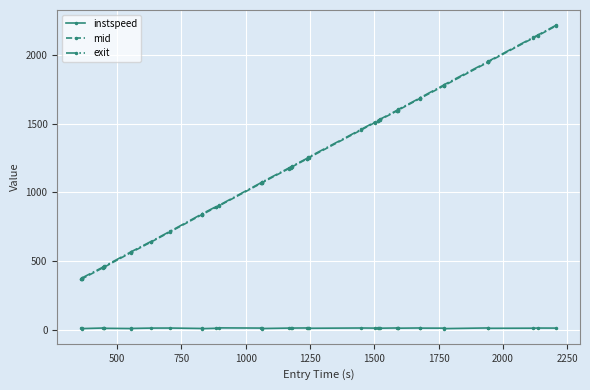

Is this an area chart (filled region under the line)?

No